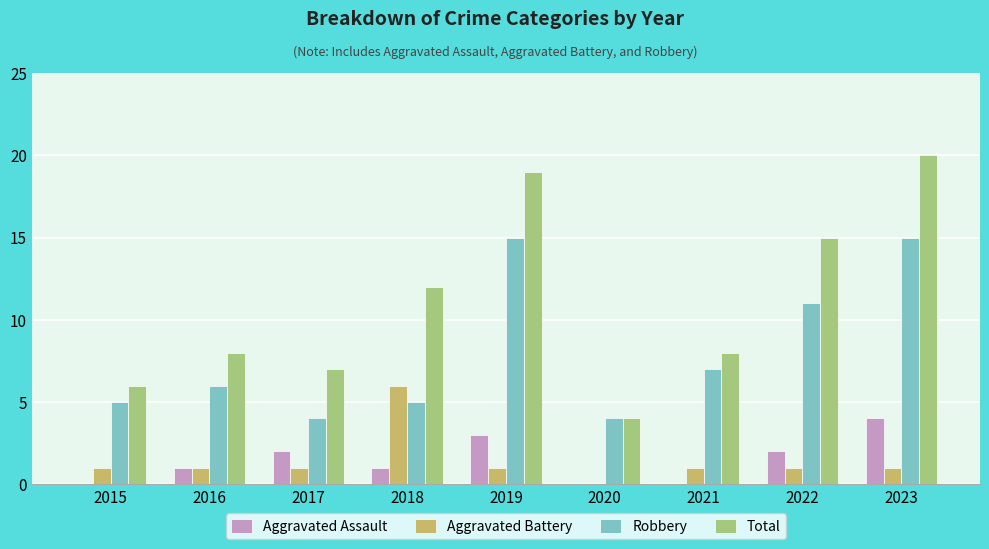

What is the greatest value displayed?

20